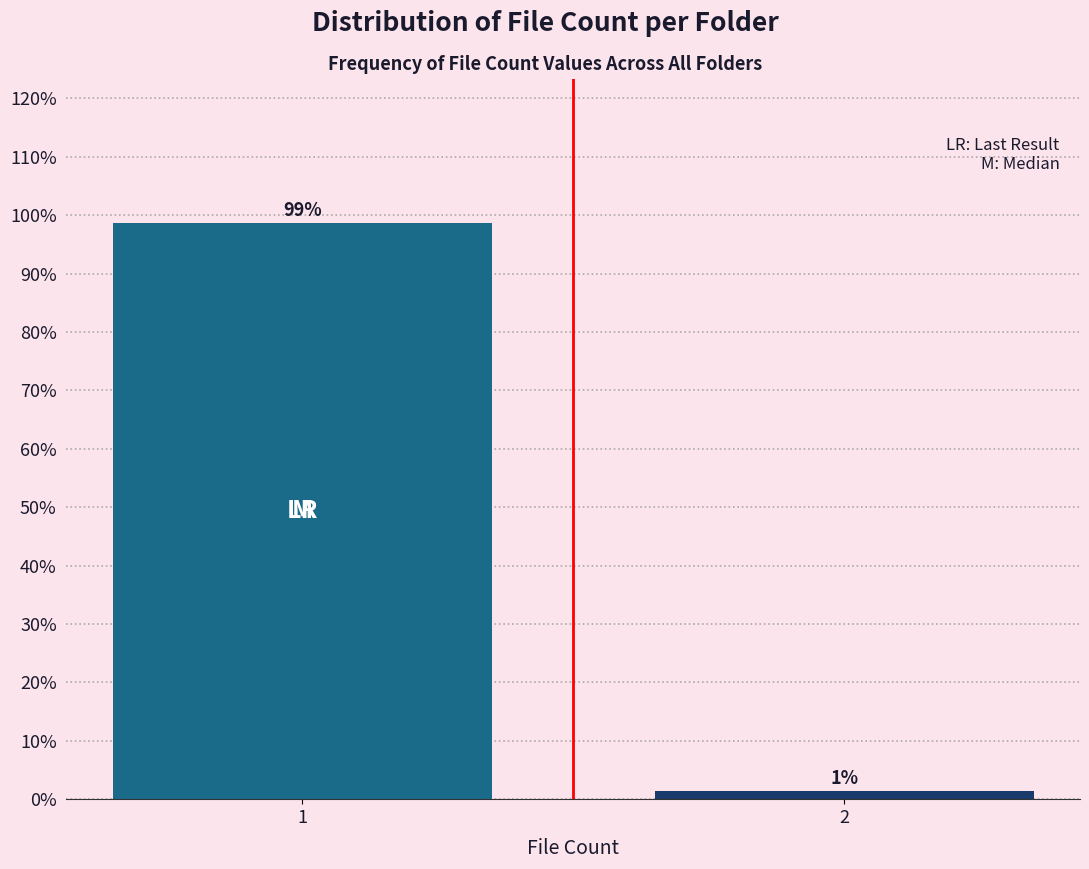

List the labels in order of value, largest first.

1, 2